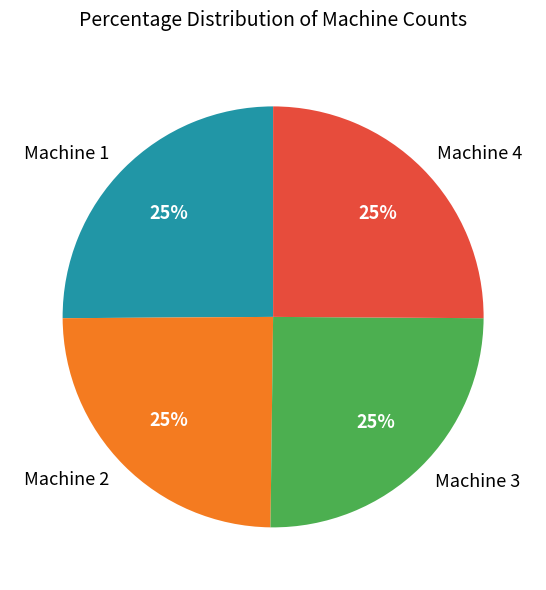

True or false: Machine 4 accounts for 33% of the total.

False